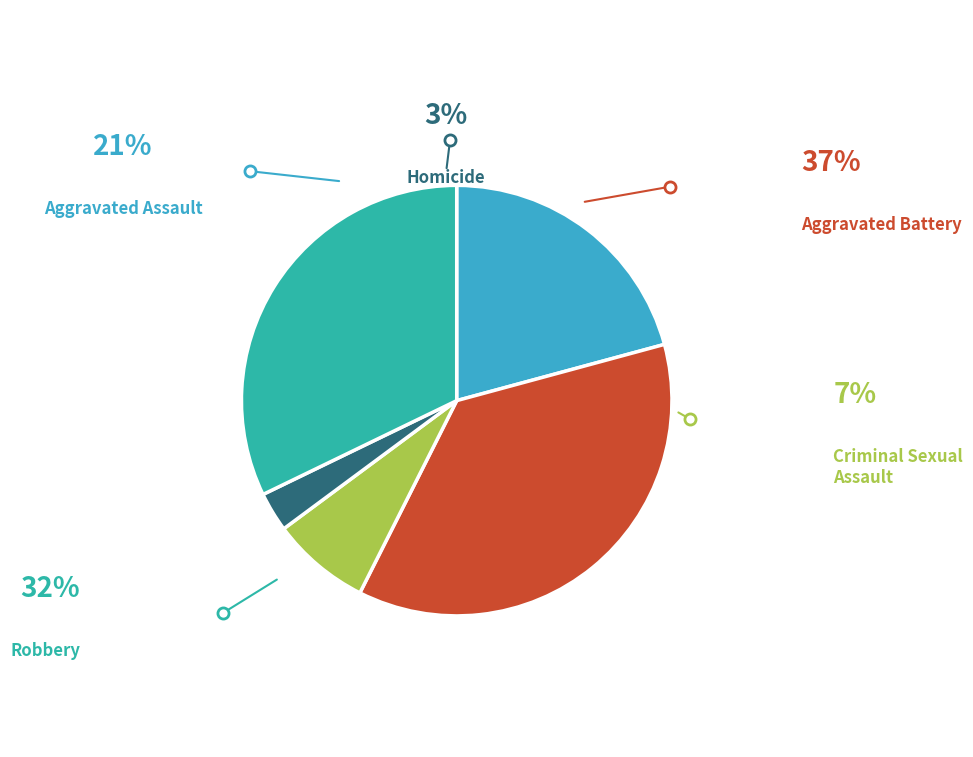

How many segments does this pie chart have?

5